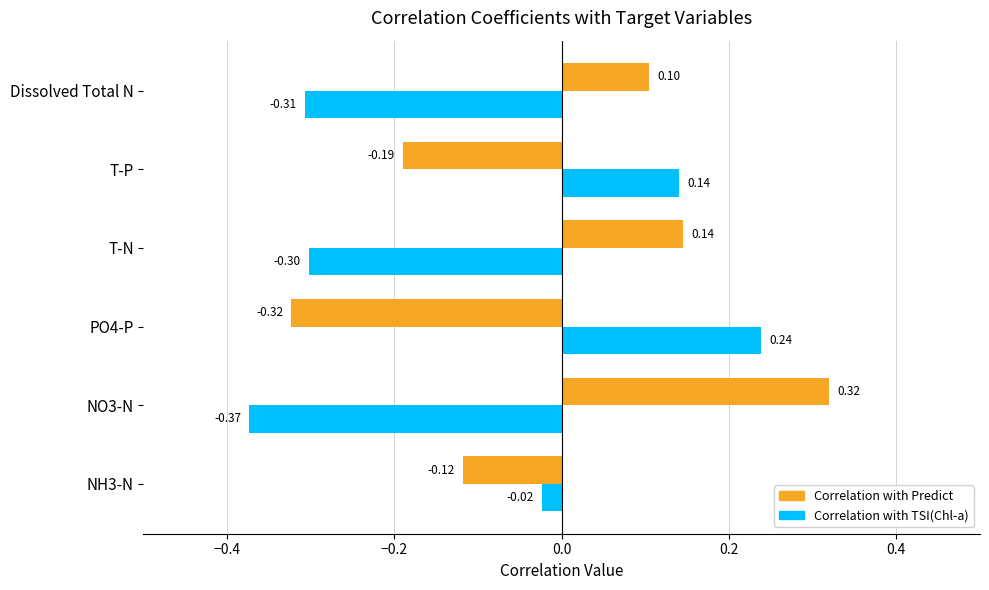

What is the difference between the maximum and minimum values in the Correlation with TSI(Chl-a) series?

0.6